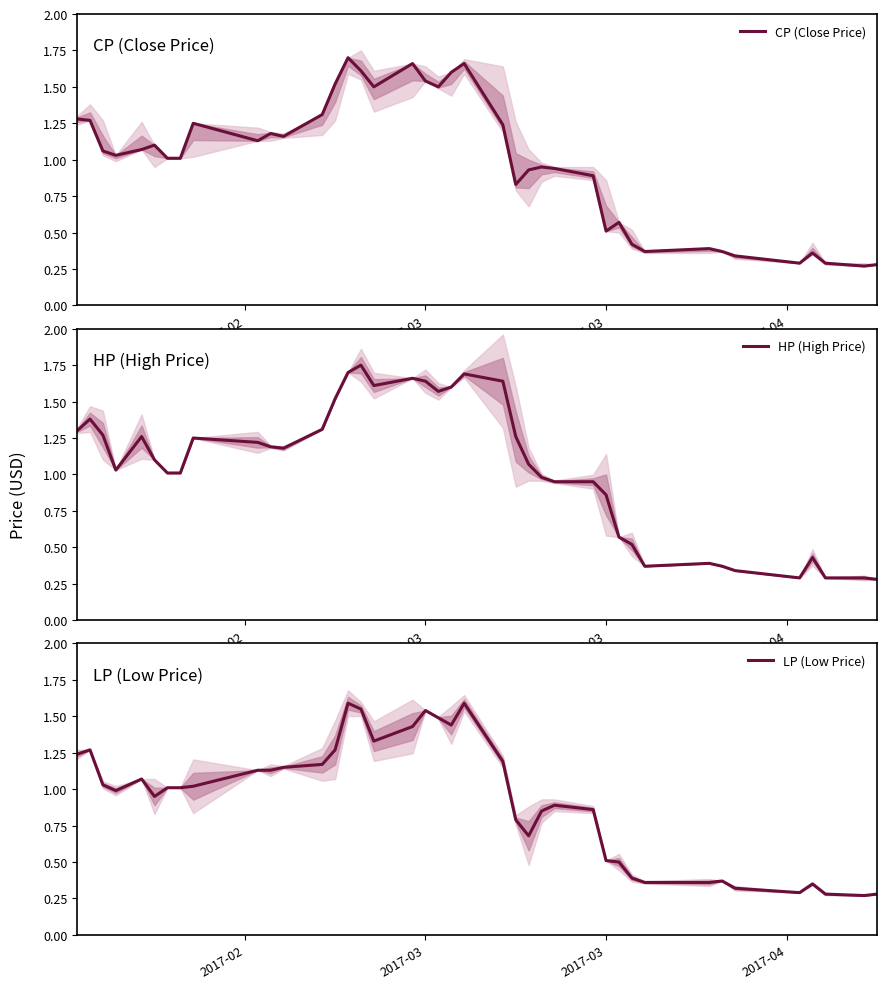

What are all the series names shown in the legend?

CP (Close Price), HP (High Price), LP (Low Price)